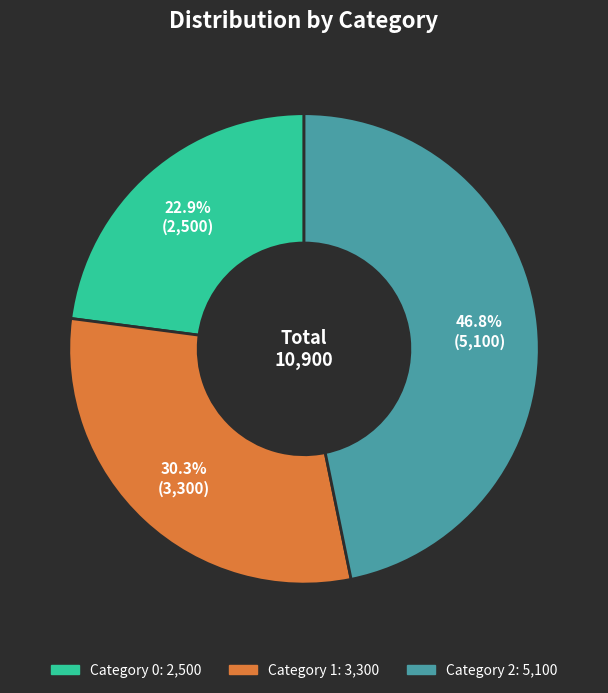

Does any single category account for the majority?

No